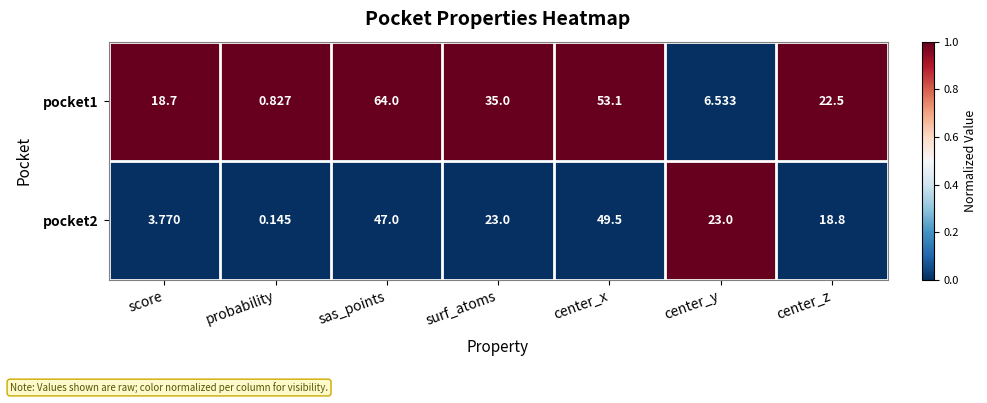

What is the difference between the highest and lowest values at probability?

0.7